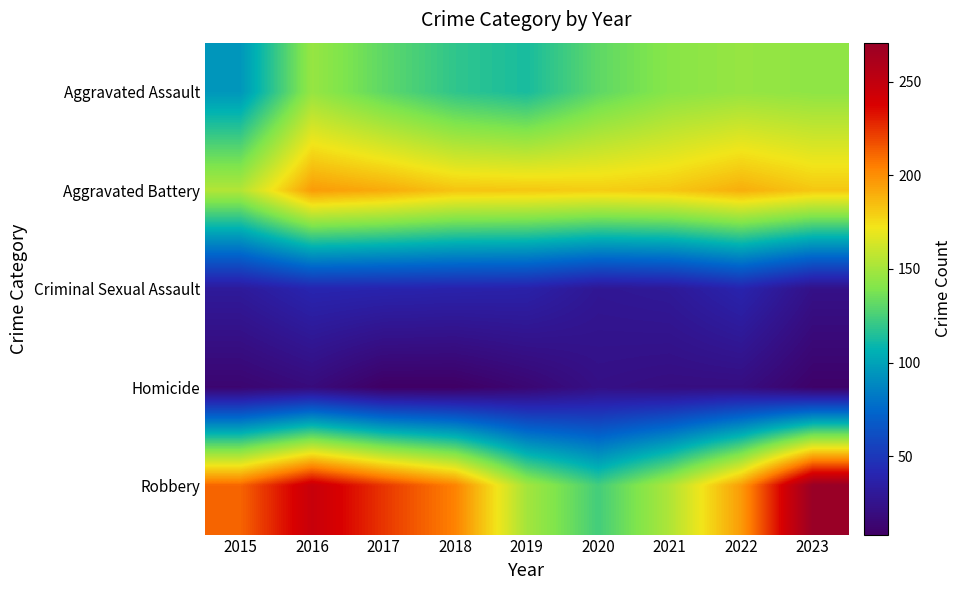

Which has a higher value, 2016 or 2021?

2016